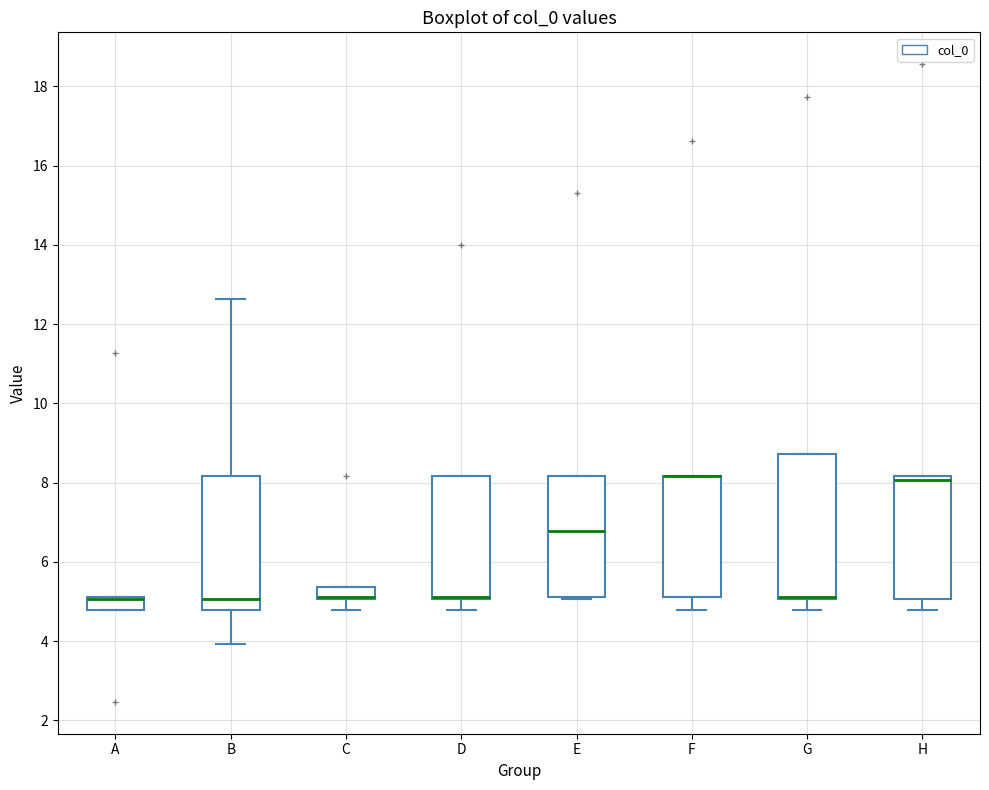

Reading left to right, transcribe this box plot: for each box, give where its median line is, the range the box spans, and where its two whiskers end, as read against the y-axis. The values are not printed on the chart, so give them approximately, as read against the axis.

A: median 5.0 (drawn on the box's upper edge), box 4.8 to 5.2, whiskers 4.8 to 5.2
B: median 5.0, box 4.8 to 8.2, whiskers 4.0 to 12.6
C: median 5.2 (drawn on the box's lower edge), box 5.0 to 5.4, whiskers 4.8 to 5.4
D: median 5.2 (drawn on the box's lower edge), box 5.0 to 8.2, whiskers 4.8 to 8.2
E: median 6.8, box 5.2 to 8.2, whiskers 5.0 to 8.2
F: median 8.2 (drawn on the box's upper edge), box 5.2 to 8.2, whiskers 4.8 to 8.2
G: median 5.2 (drawn on the box's lower edge), box 5.0 to 8.8, whiskers 4.8 to 8.8
H: median 8.0, box 5.0 to 8.2, whiskers 4.8 to 8.2